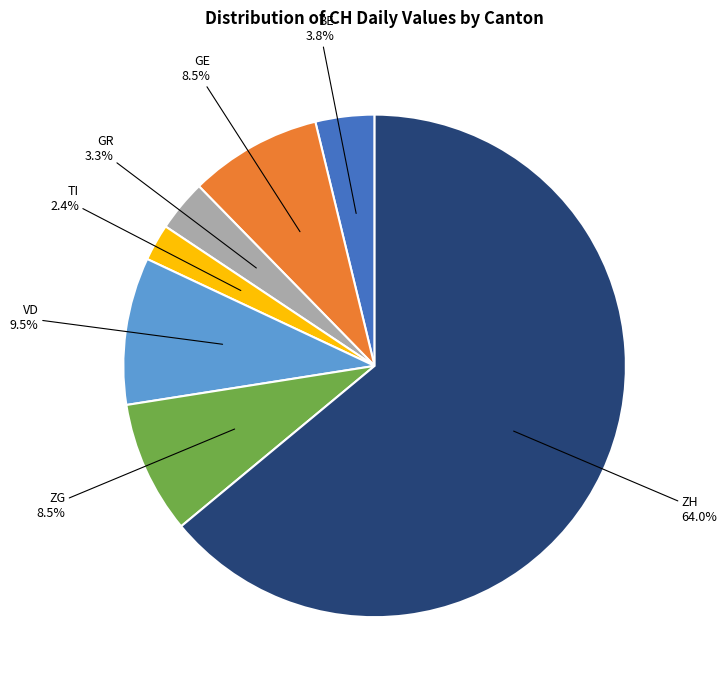

Is there a majority slice in this chart?

Yes